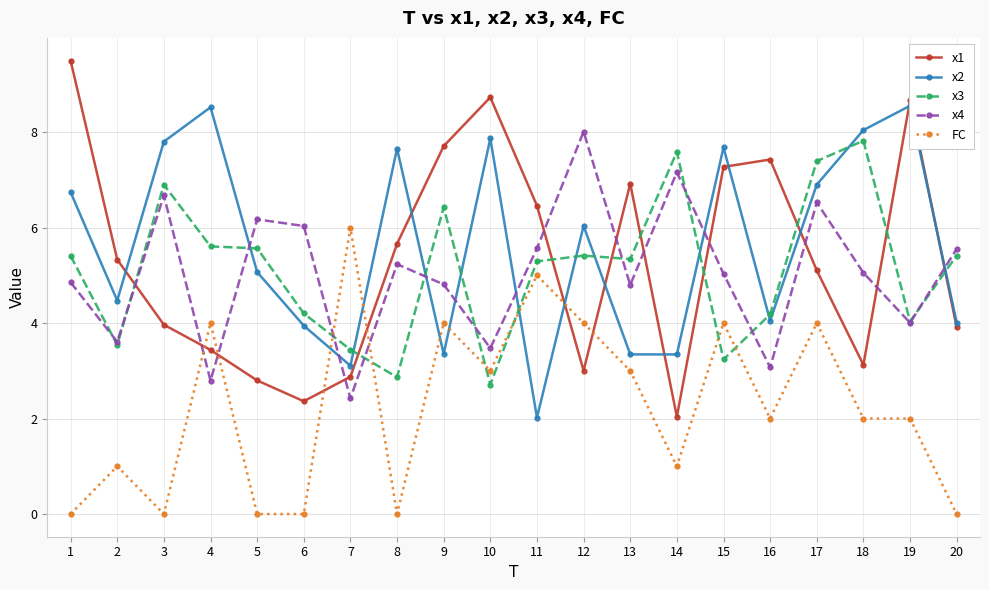

Where is the first local maximum for FC?

2